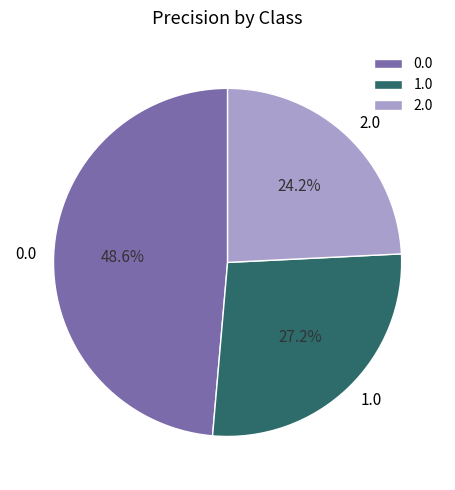

Does any single category account for the majority?

No